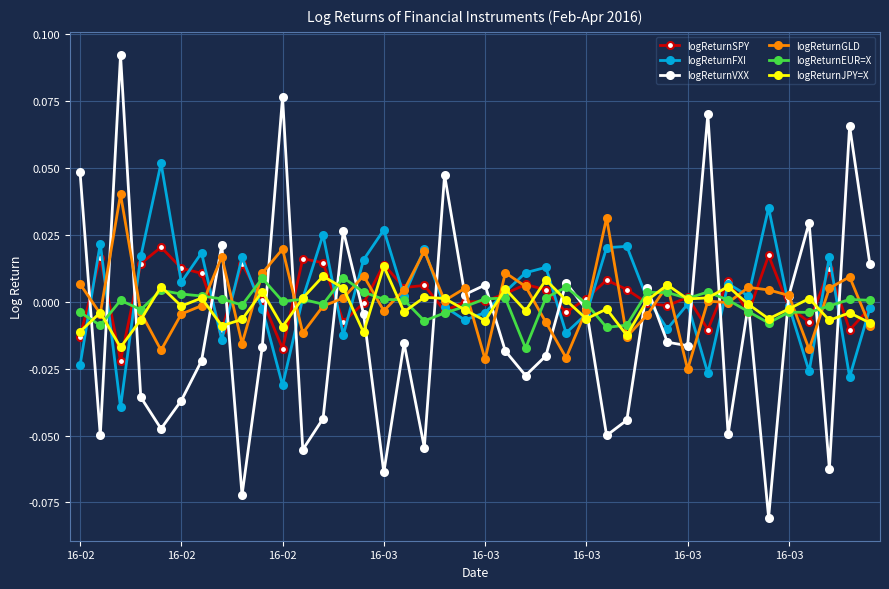

Which series has the widest spread of values?

logReturnVXX